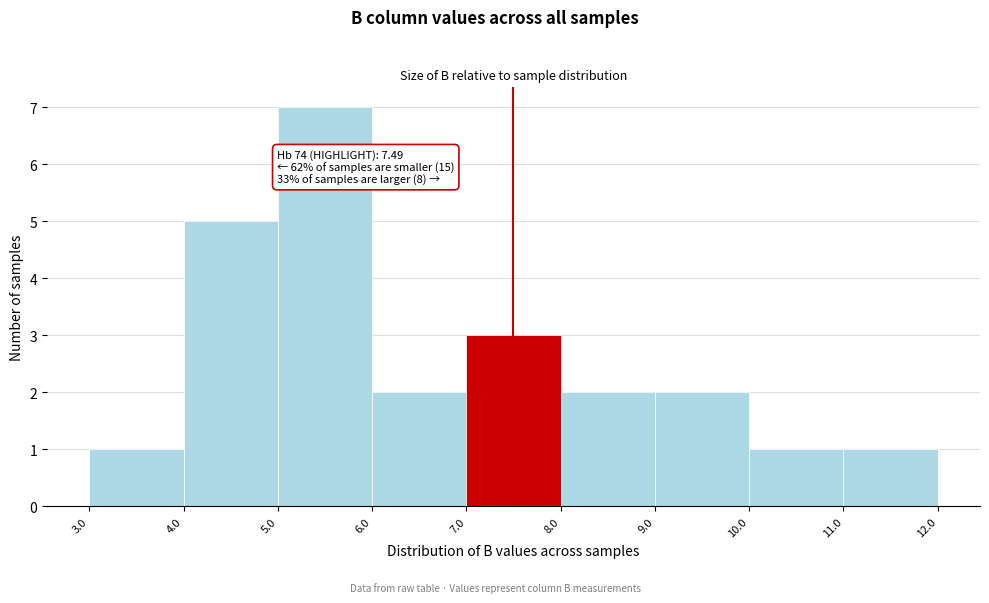

Which range on the x-axis has the tallest bar?

5.0 to 6.0